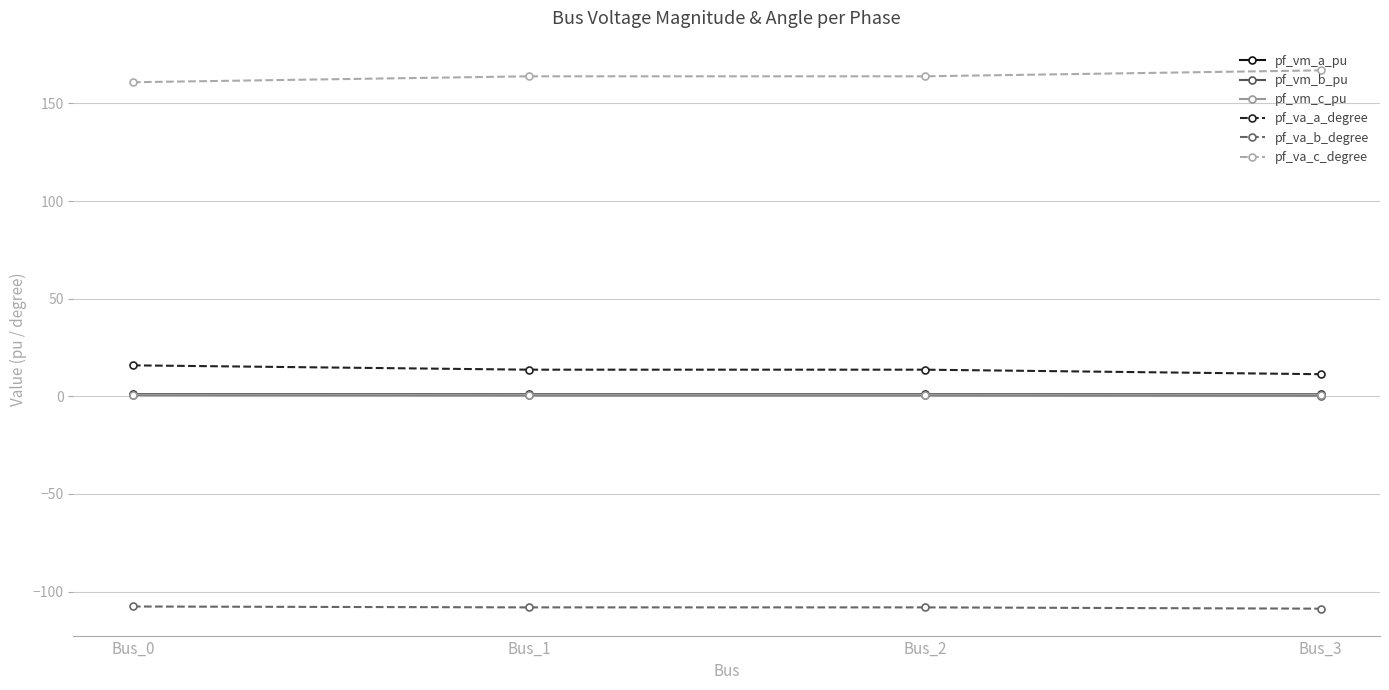

How many data points in pf_va_a_degree are above 13?

3